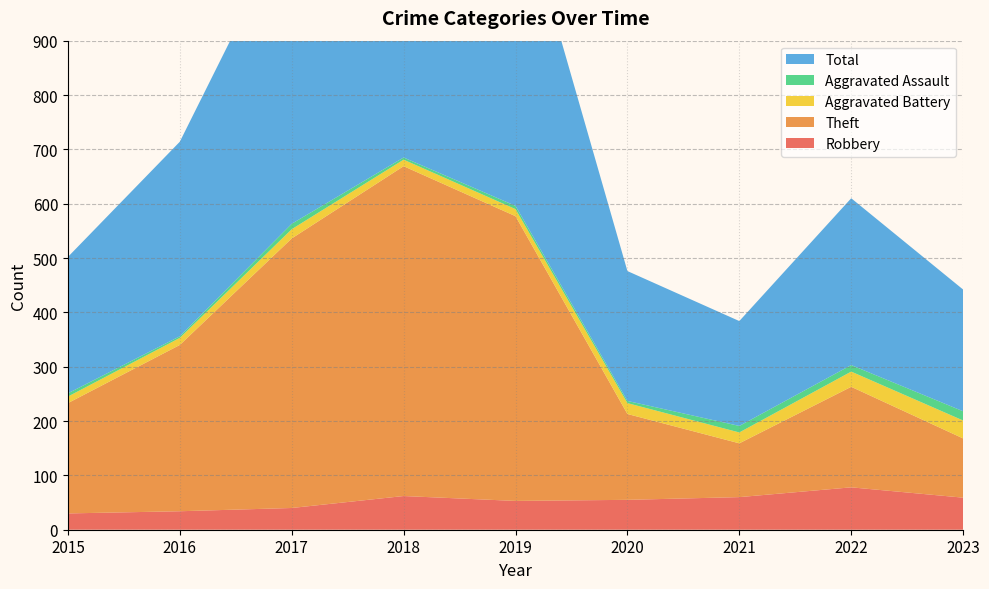

Reading left to right, transcribe all the data shown in this chart.

Robbery: 2015=30	2016=34	2017=40	2018=62	2019=53	2020=55	2021=60	2022=78	2023=59
Theft: 2015=203	2016=306	2017=496	2018=607	2019=524	2020=158	2021=99	2022=185	2023=109
Aggravated Battery: 2015=12	2016=13	2017=17	2018=12	2019=13	2020=20	2021=20	2022=28	2023=33
Aggravated Assault: 2015=6	2016=3	2017=10	2018=4	2019=6	2020=4	2021=12	2022=12	2023=17
Total: 2015=251	2016=358	2017=564	2018=687	2019=597	2020=239	2021=193	2022=307	2023=224